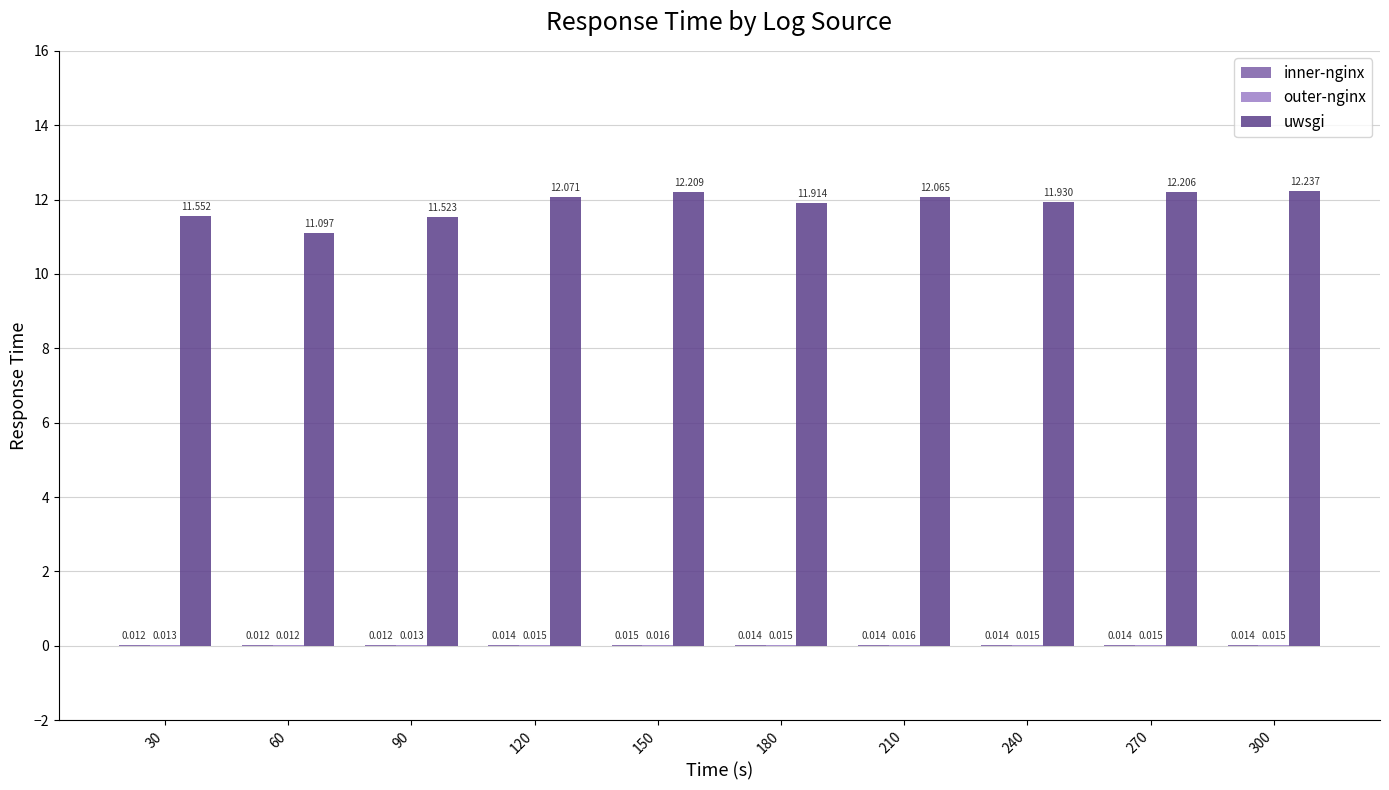

Which series changed the most between 210 and 270?

uwsgi